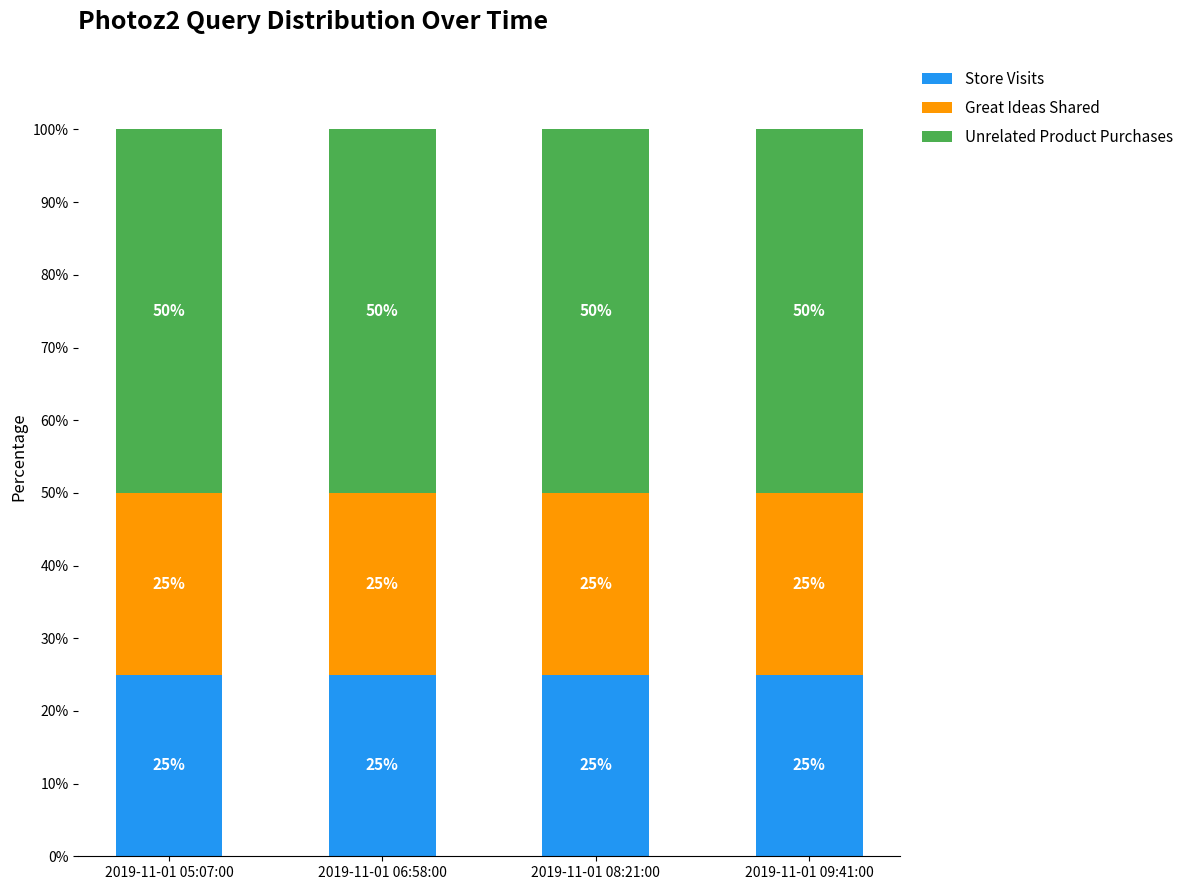

What are all the series names shown in the legend?

Store Visits, Great Ideas Shared, Unrelated Product Purchases